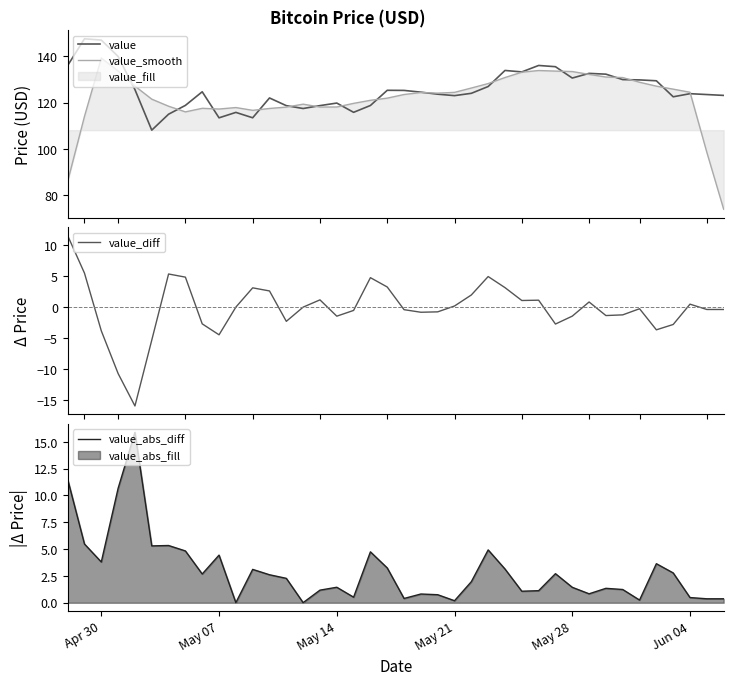

List the series in order of their peak value, highest first.

value, value_smooth, value_abs_diff, value_diff